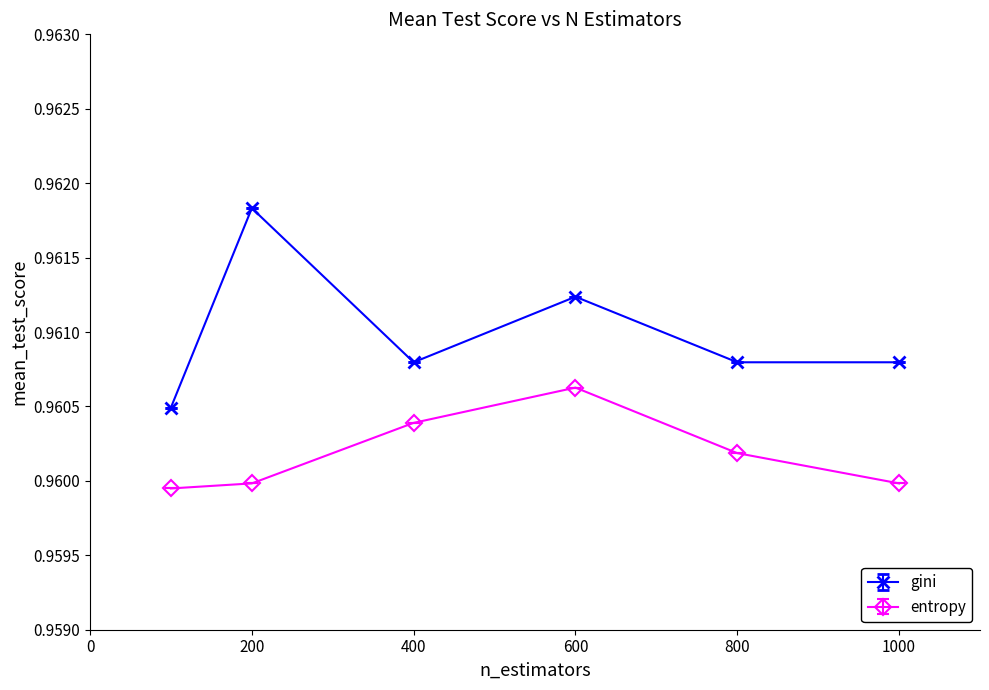

Which series has the largest total across all categories?

gini